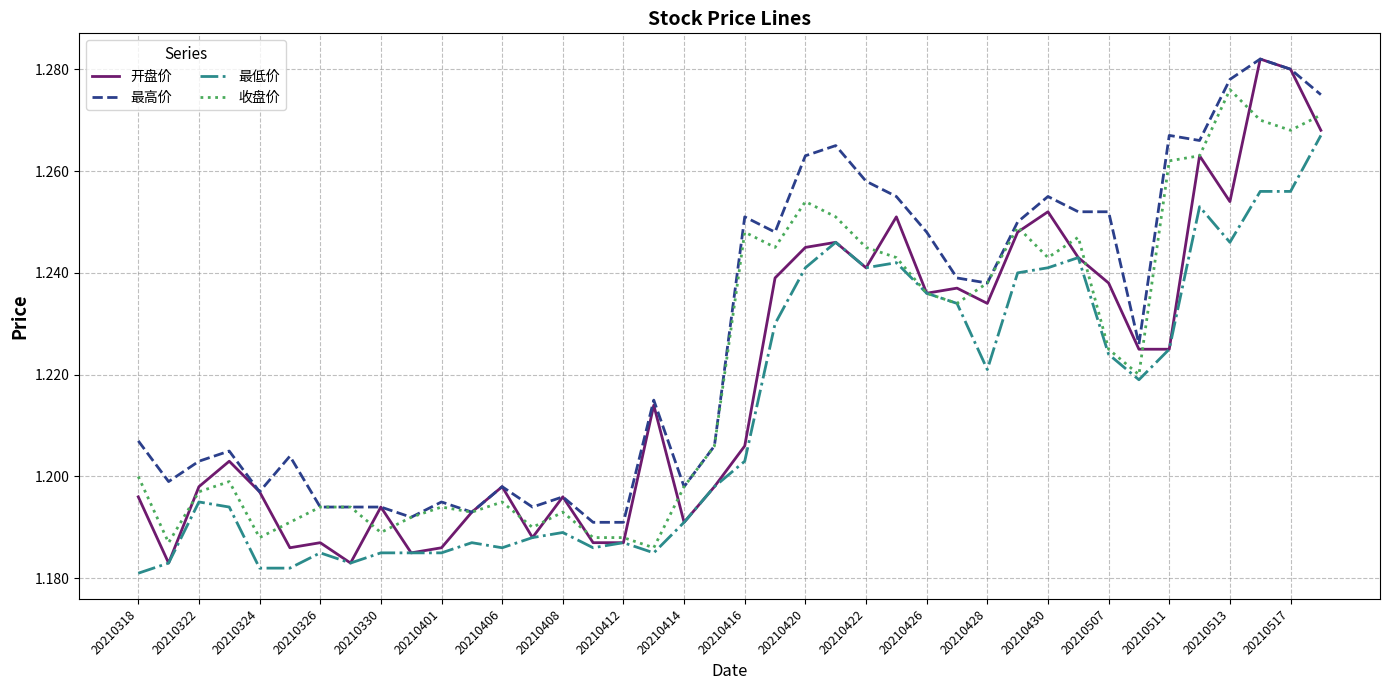

Which series has the largest total across all categories?

最高价